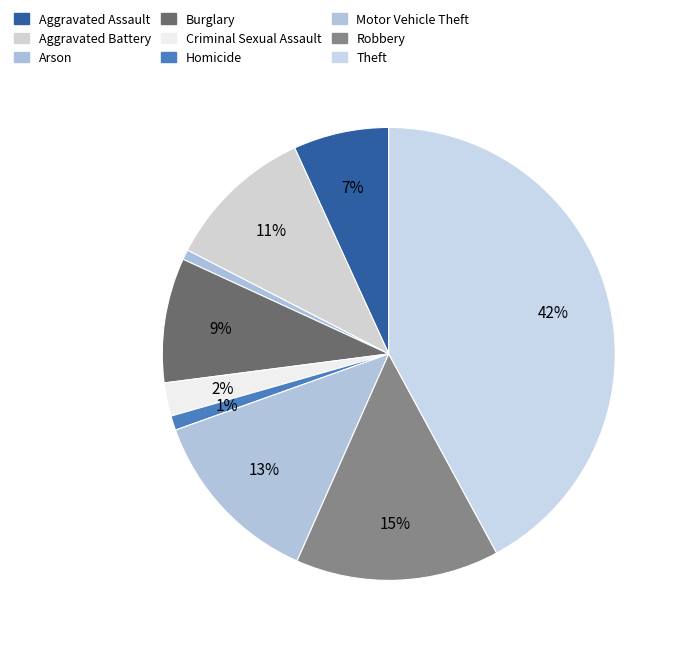

What percentage is NOT represented by Arson?

99.3%